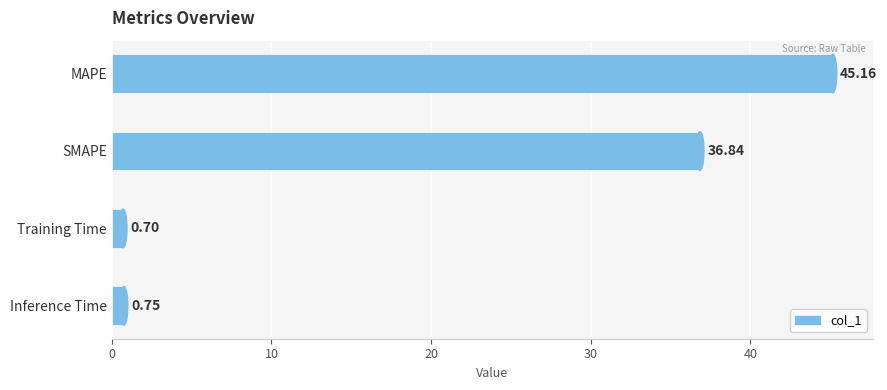

Where is the data nearest to the value 22?

SMAPE